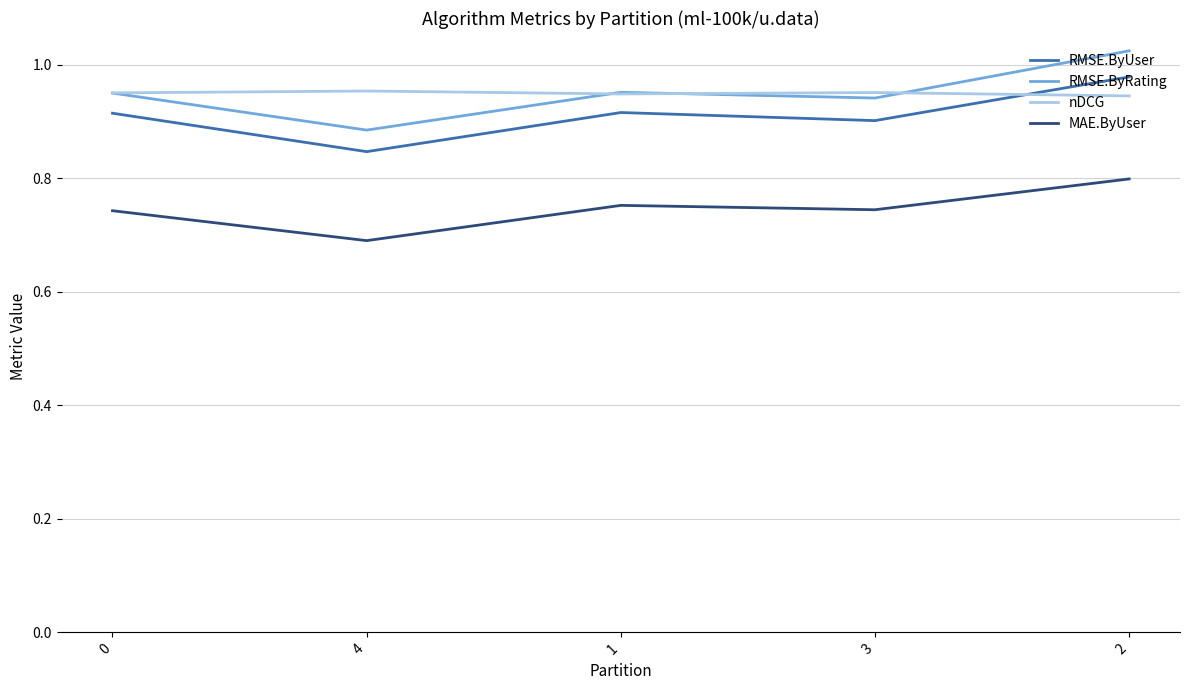

What is the difference between the maximum and minimum values in the RMSE.ByUser series?

0.1